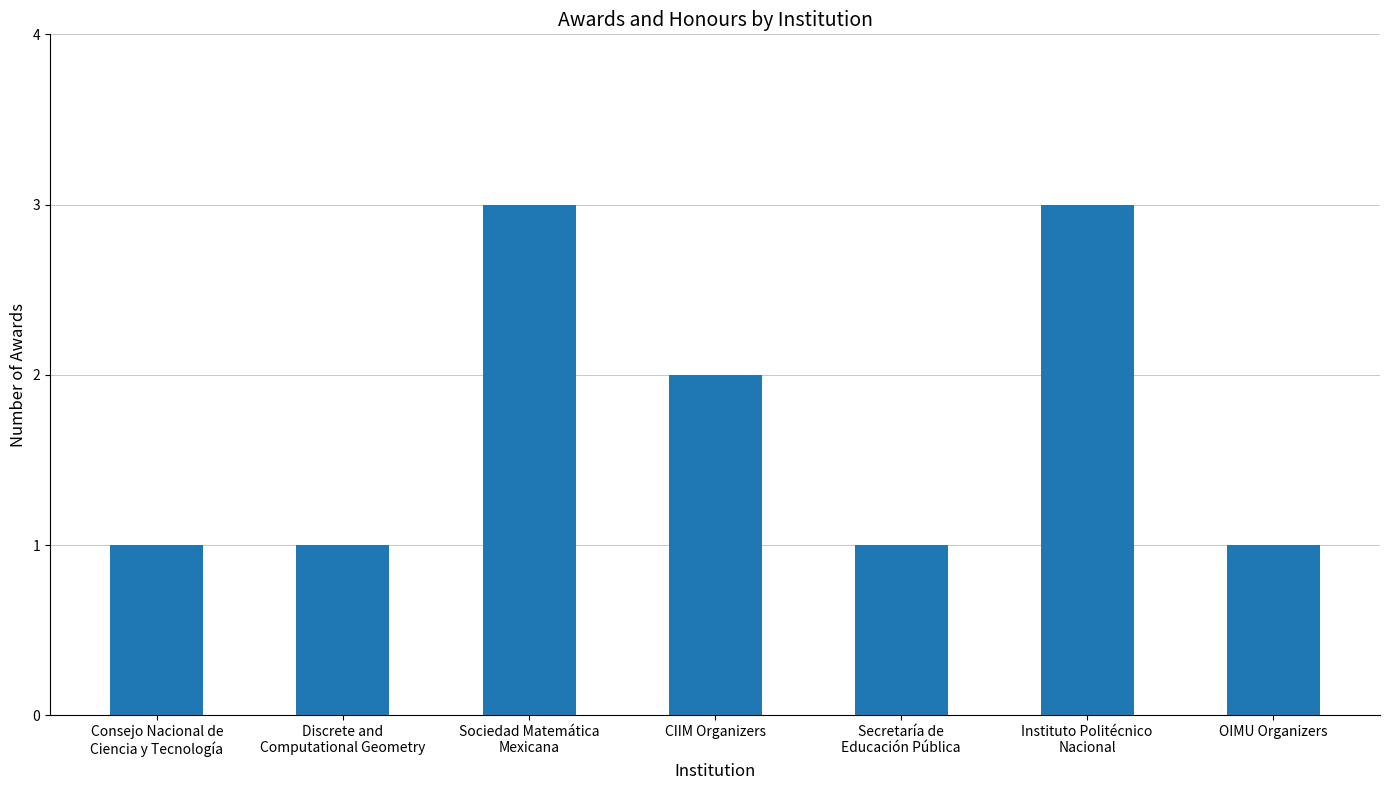

Are the bars horizontal?

No